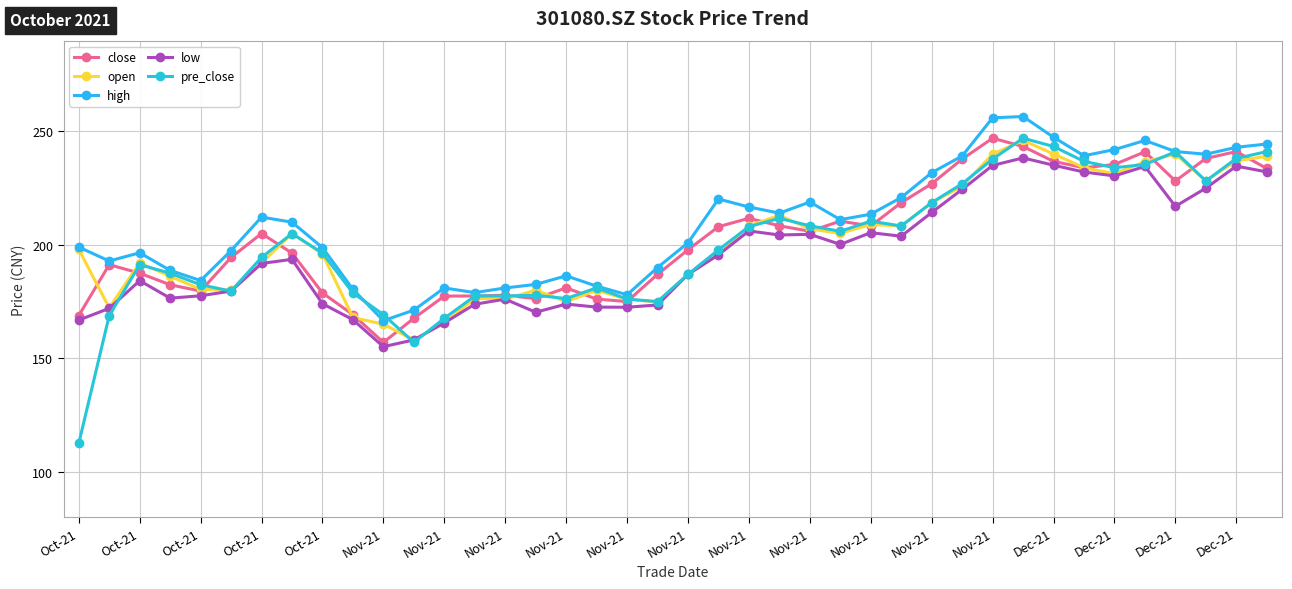

How many values in the open series are below 198?

20